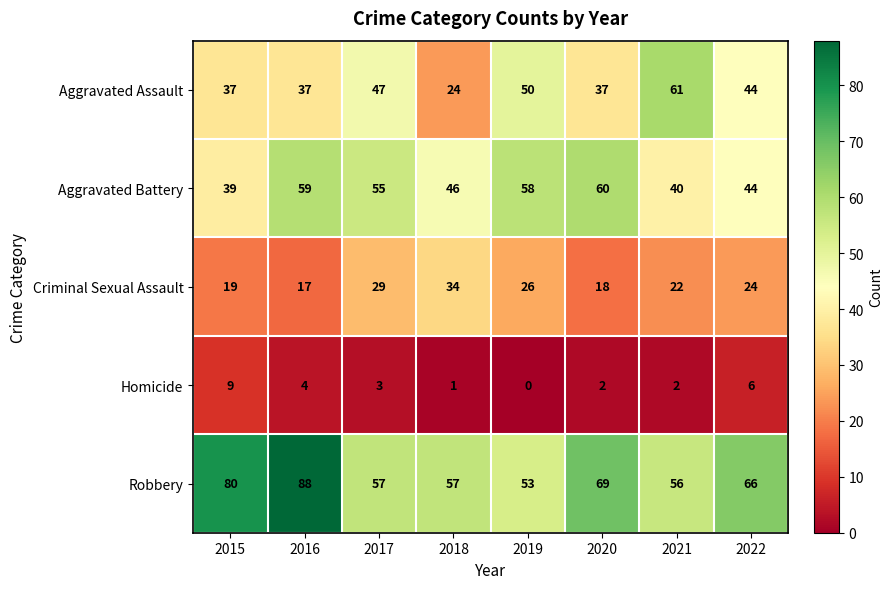

At which label does Aggravated Assault first exceed 44?

2017